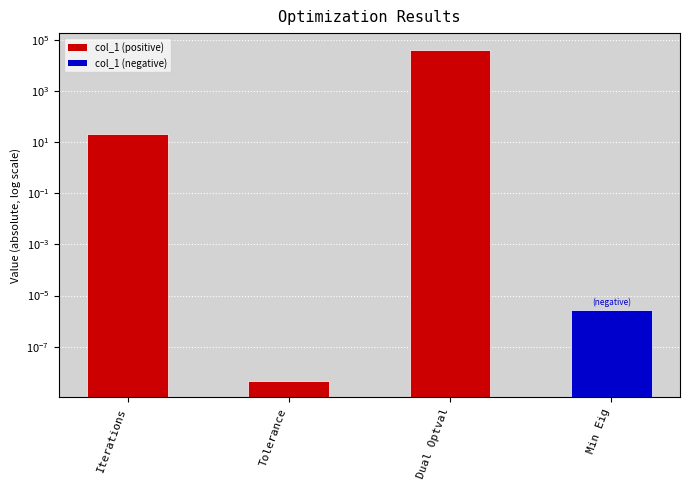

Between Tolerance and Dual Optval, which is larger?

Dual Optval